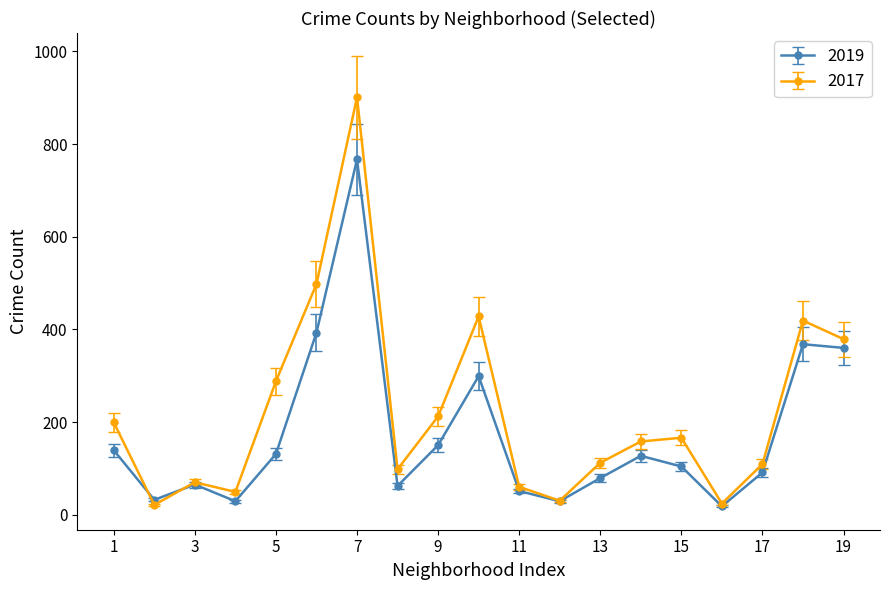

Rank the series by their maximum value, from lowest to highest.

2019, 2017